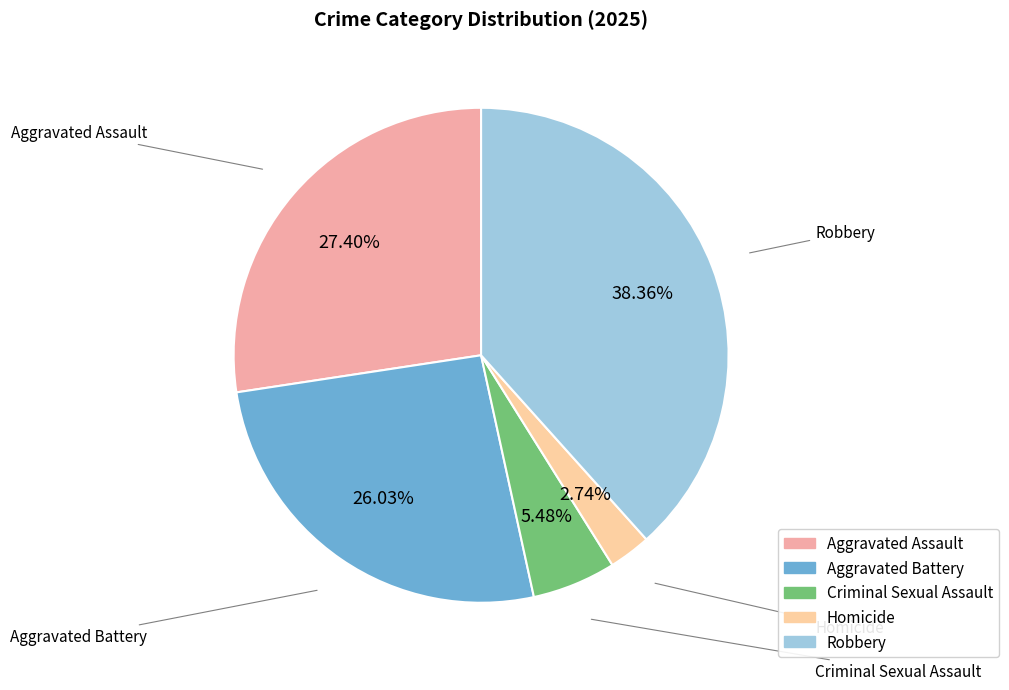

Which category has the smallest portion of the pie?

Homicide